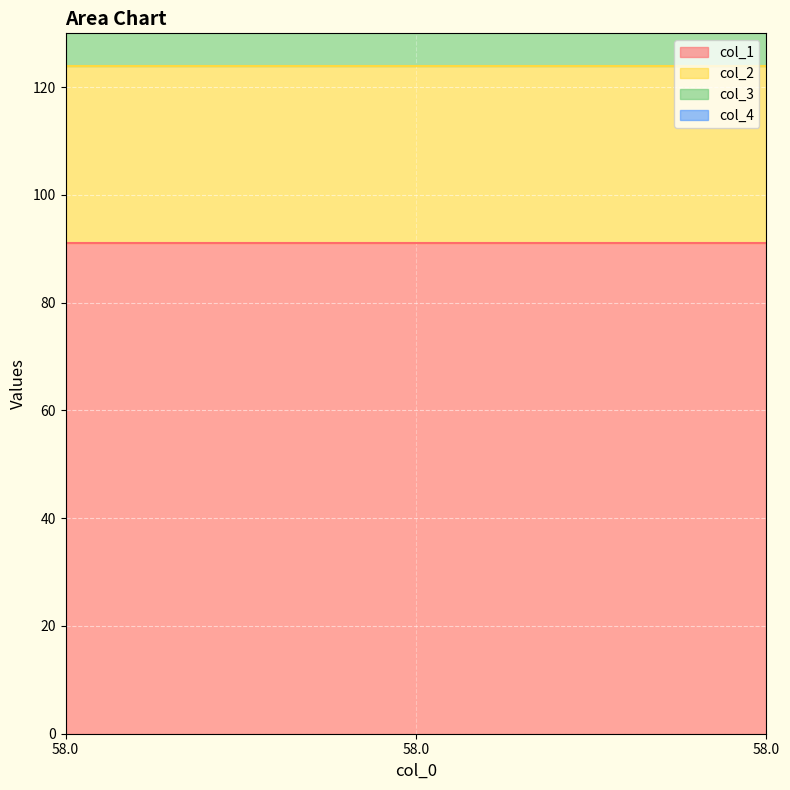

Rank the categories by col_4 value from lowest to highest.

58.0, 58.0, 58.0